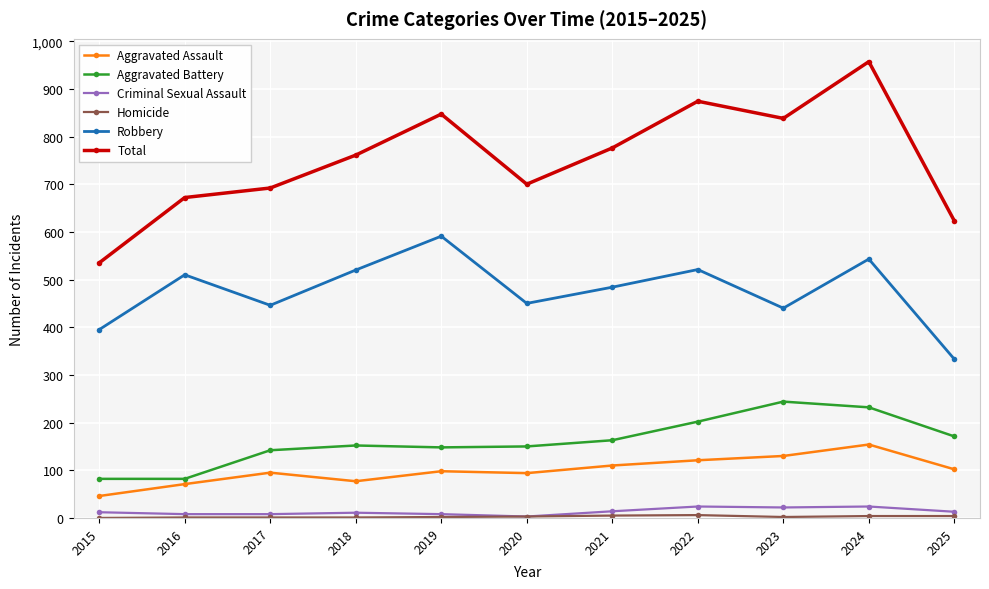

Does the chart have visible grid lines?

Yes